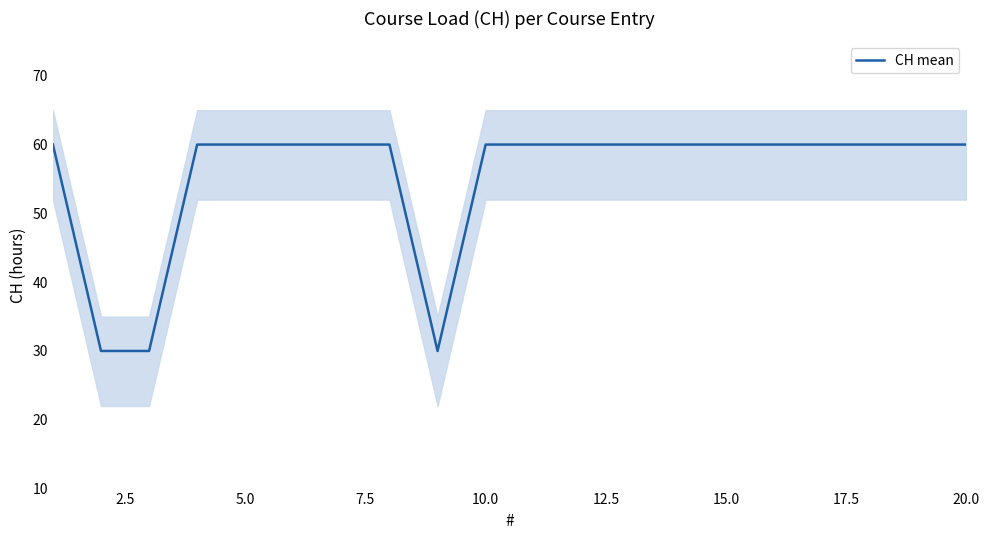

How many values are below 60?

3